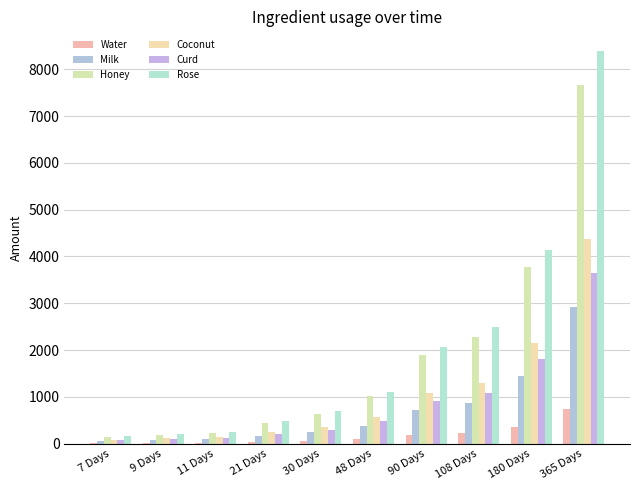

What is the smallest value displayed?

14